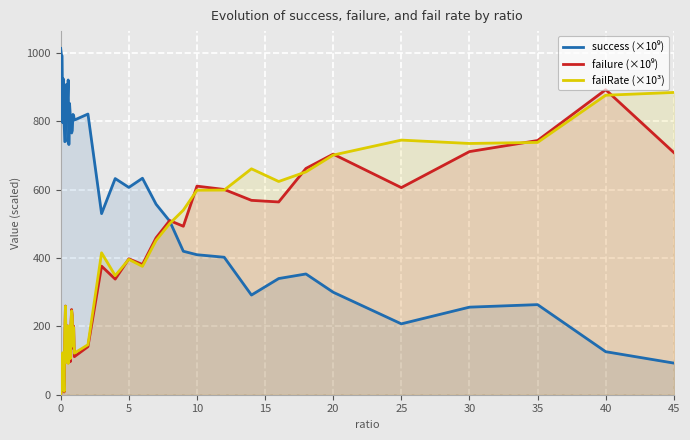

How many data points in failRate (×10³) are less than 245?

20